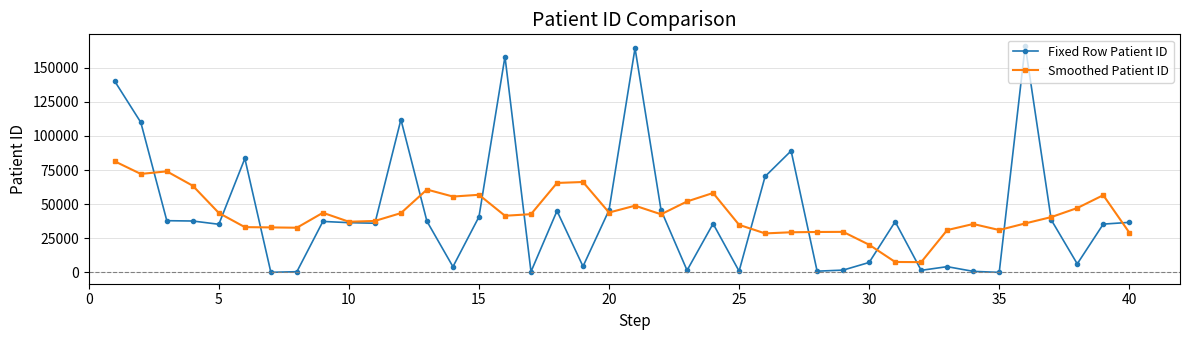

Rank the series by their maximum value, from highest to lowest.

Fixed Row Patient ID, Smoothed Patient ID